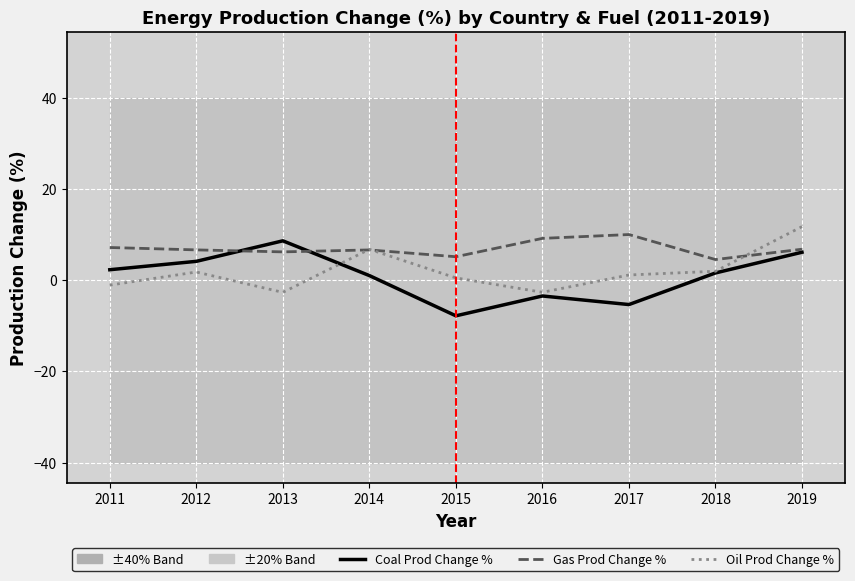

Which category has the lowest value in the Gas Prod Change % series?

2018